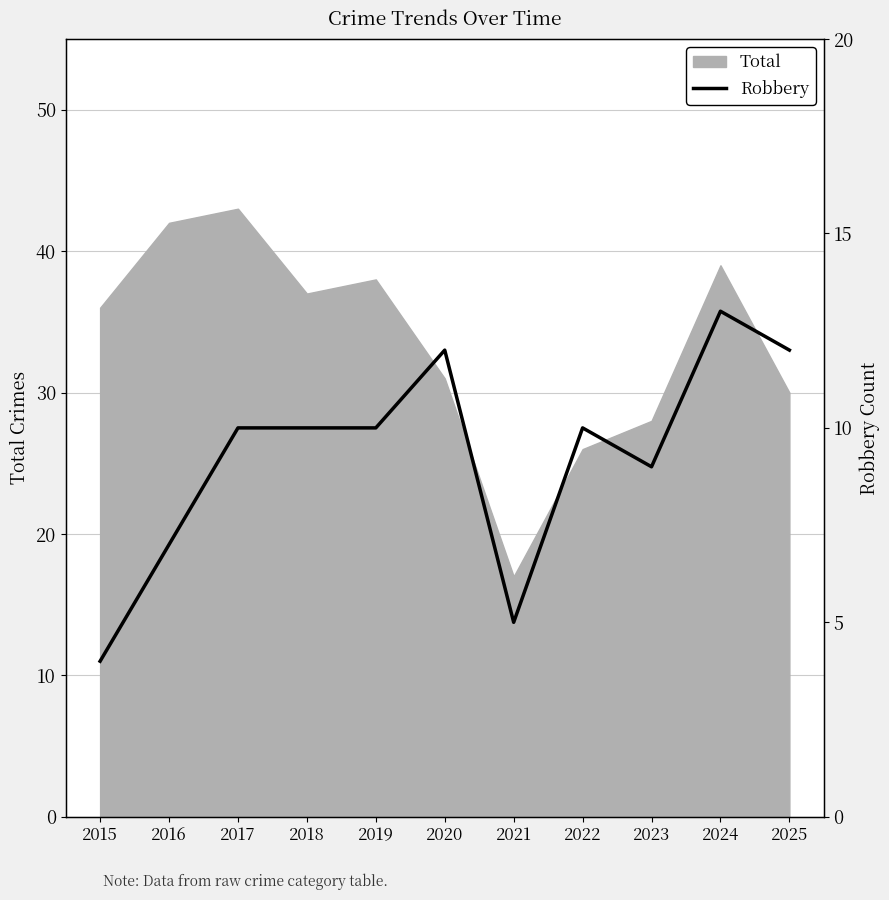

Is it true that Total equals 38 at 2019?

True